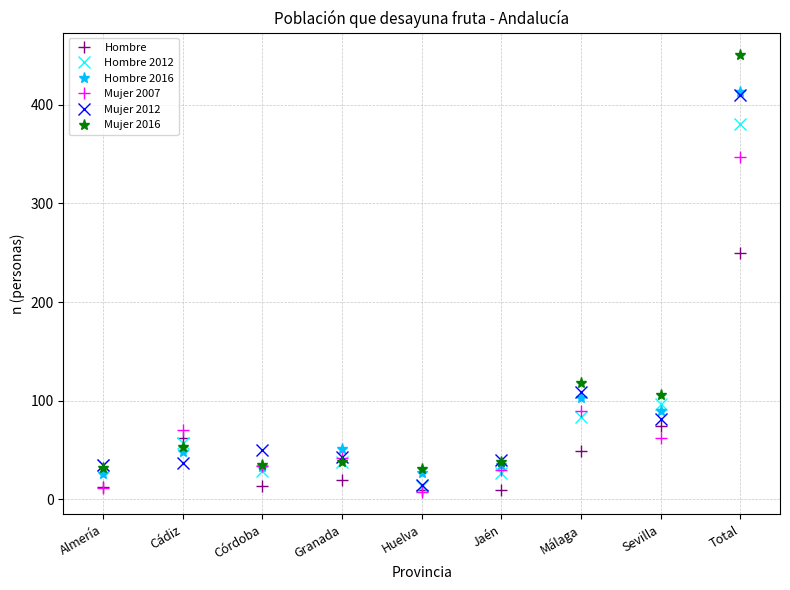

After their last crossing, which series has the higher values: Mujer 2007 or Hombre 2012?

Hombre 2012